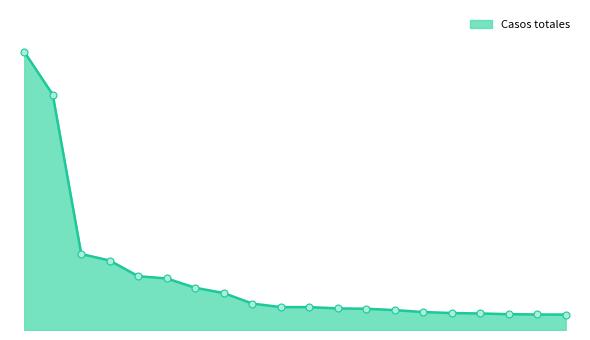

What is the maximum value shown in the chart?

68066